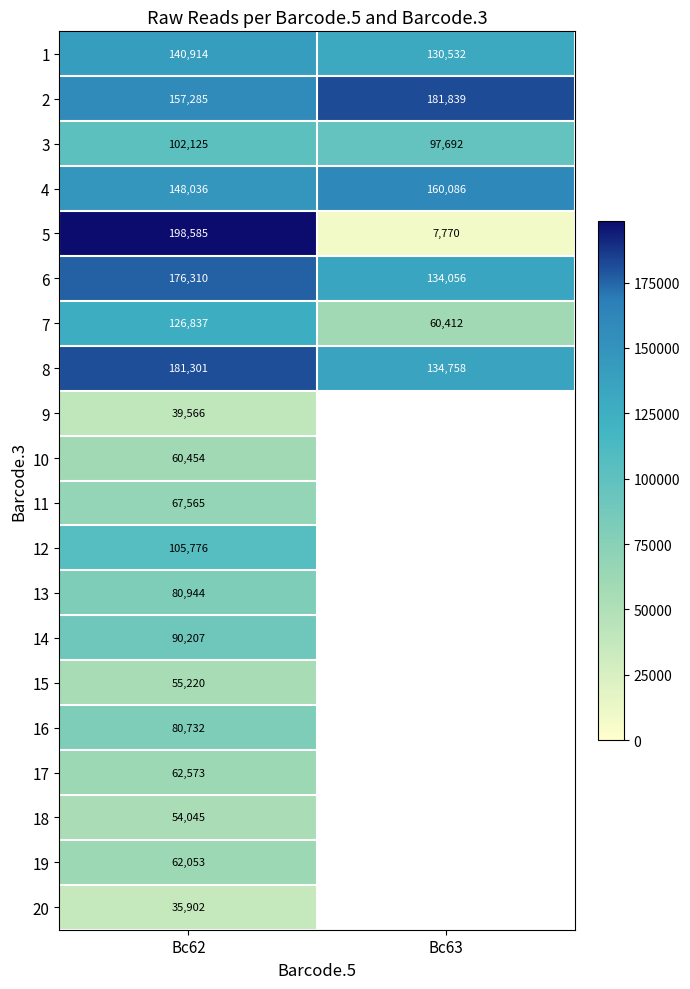

The value of 13 at Bc62 is 80944. True or false?

True